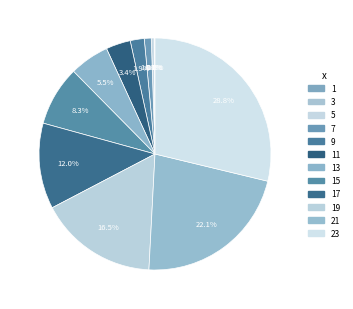

To the nearest percent, what is the average slice percentage?

8%